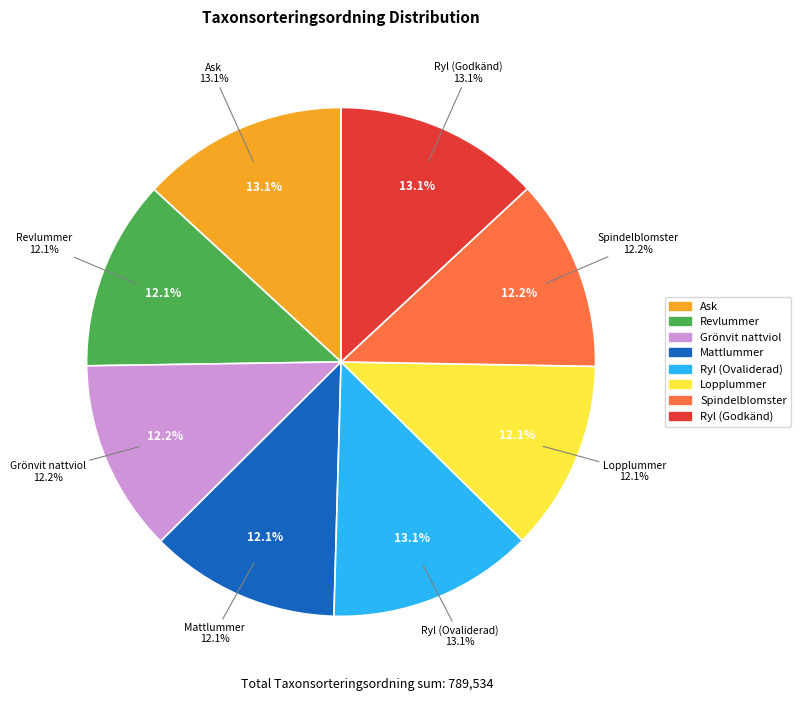

What percentage is the Ryl (Godkänd) slice, to the nearest percent?

13%